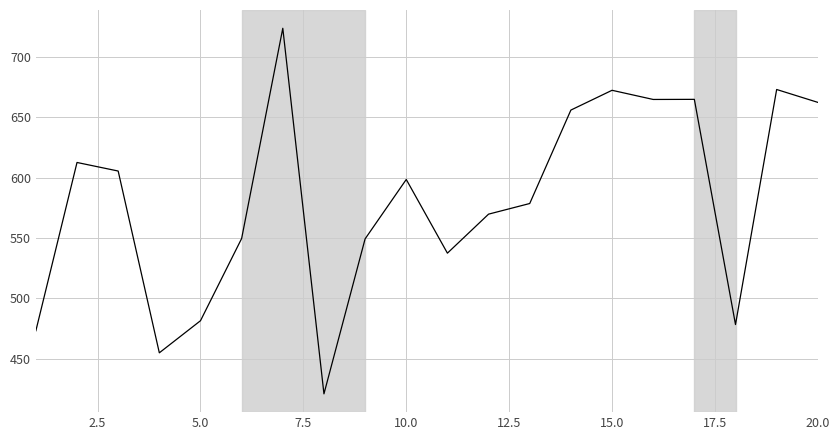

What is the difference between the maximum and minimum values?

302.7